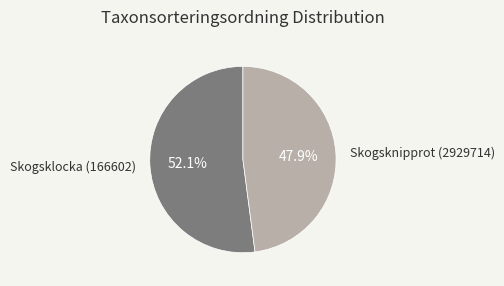

Count the number of slices in the pie.

2